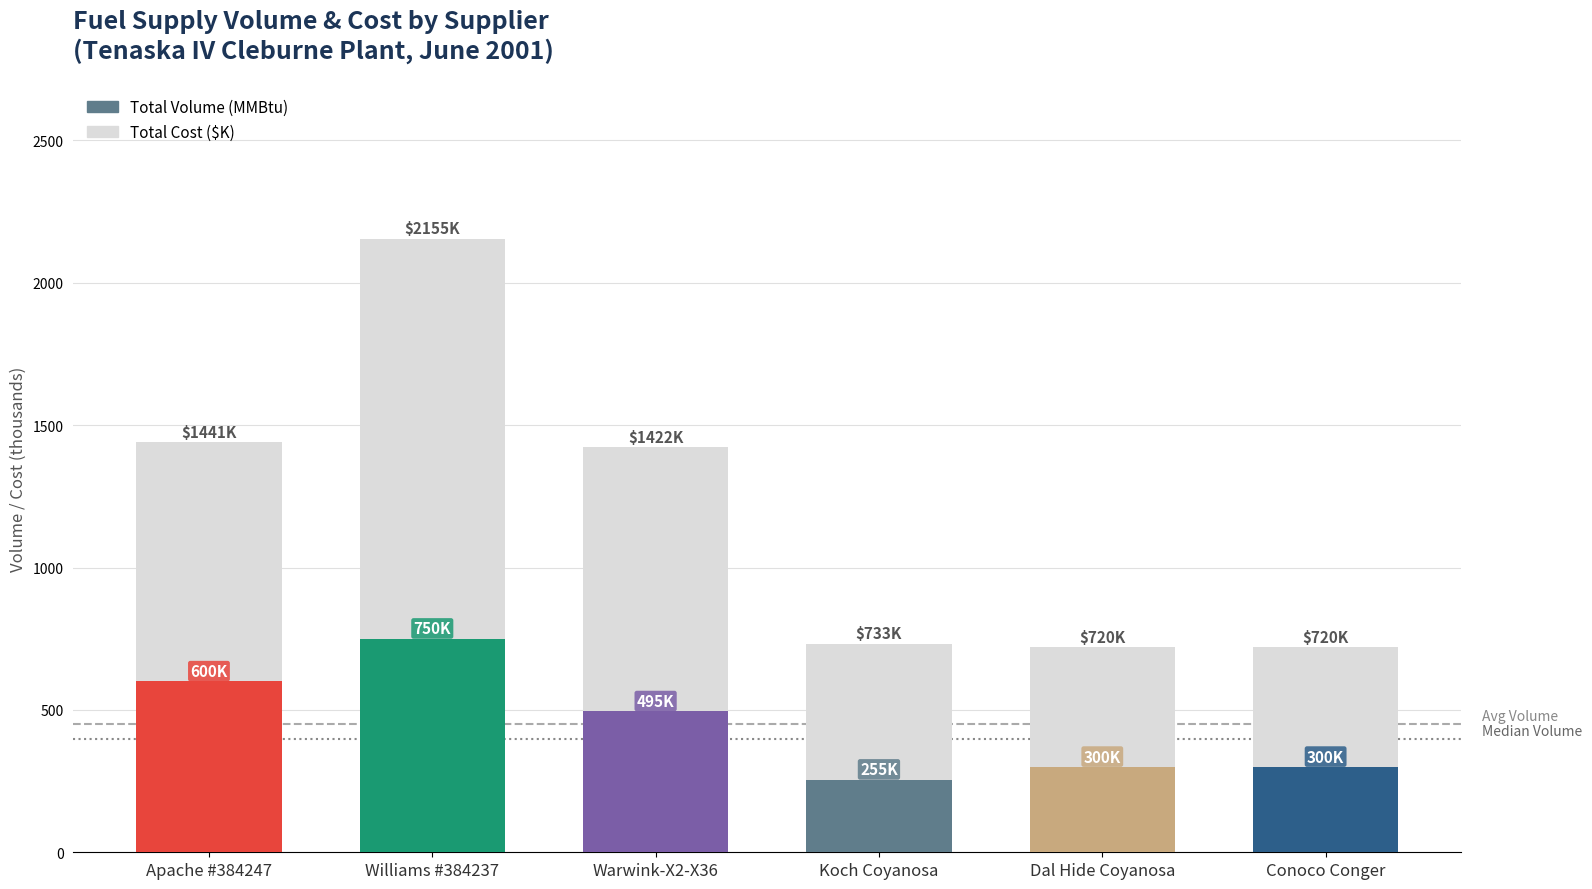

At how many categories does at least one series exceed 689?

6